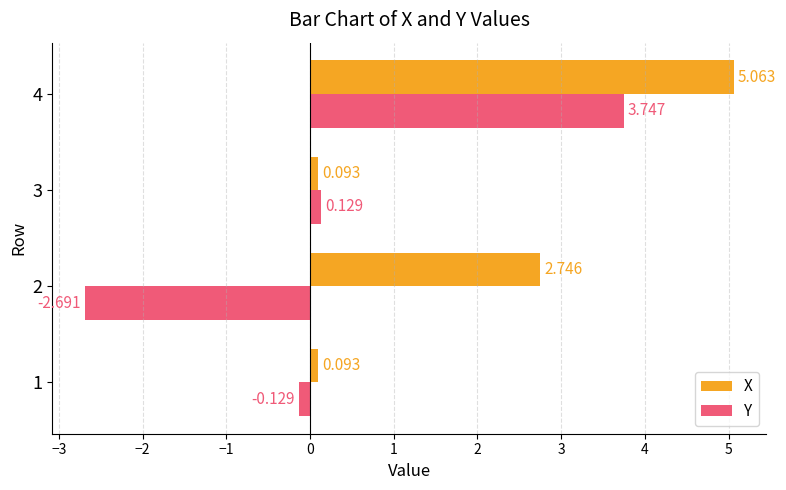

Rank the series by their maximum value, from highest to lowest.

X, Y